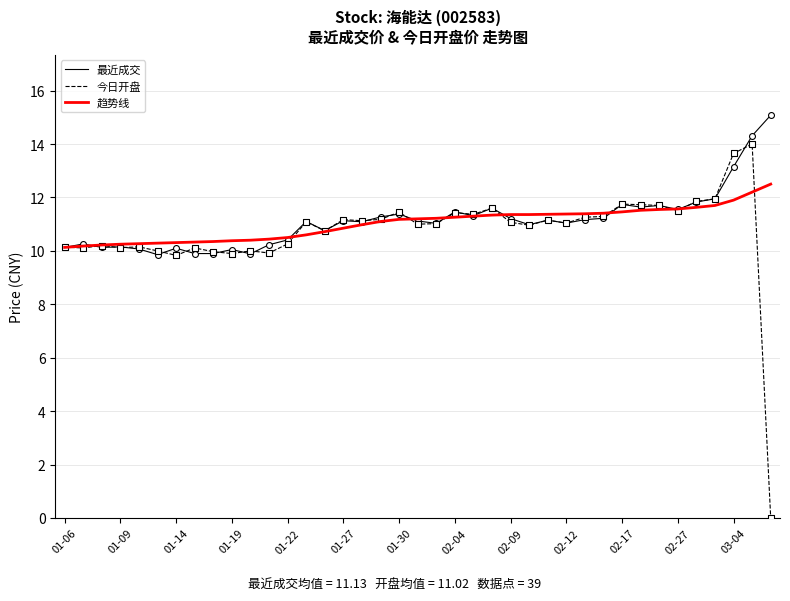

Which series has the widest spread of values?

今日开盘